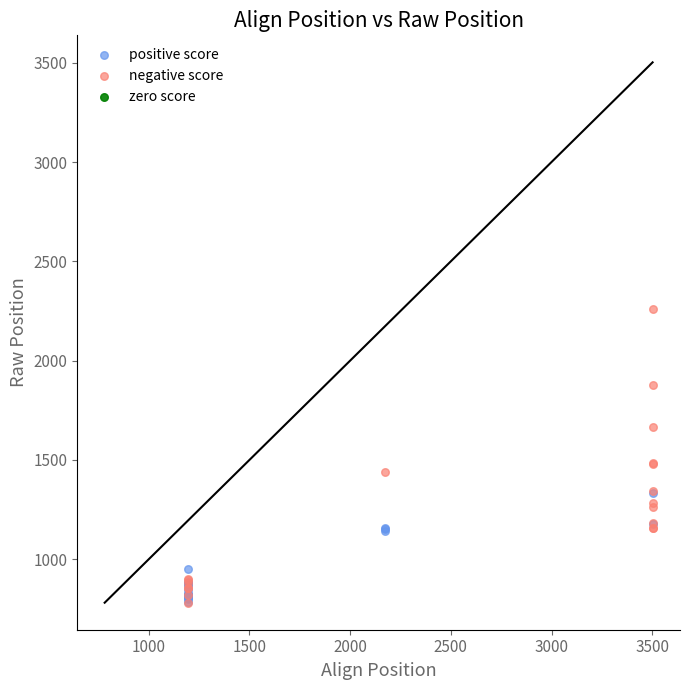

Which series has the largest Y range (max minus min)?

negative score